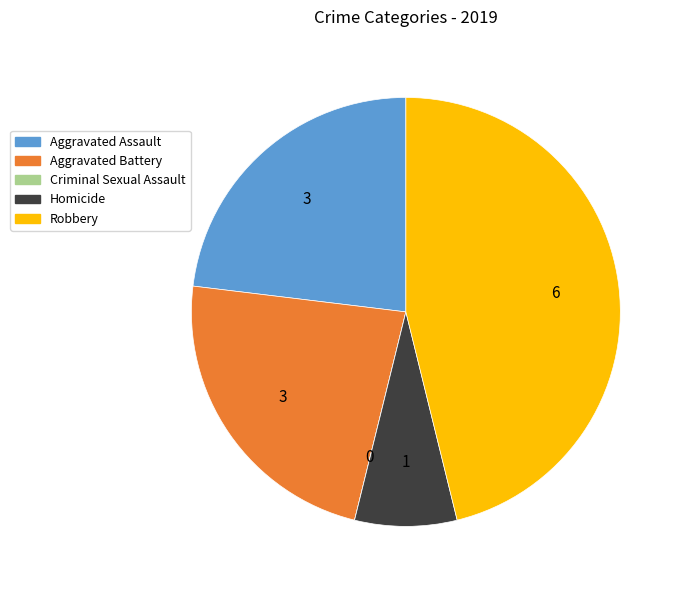

Is there any slice that represents more than half of the pie?

No